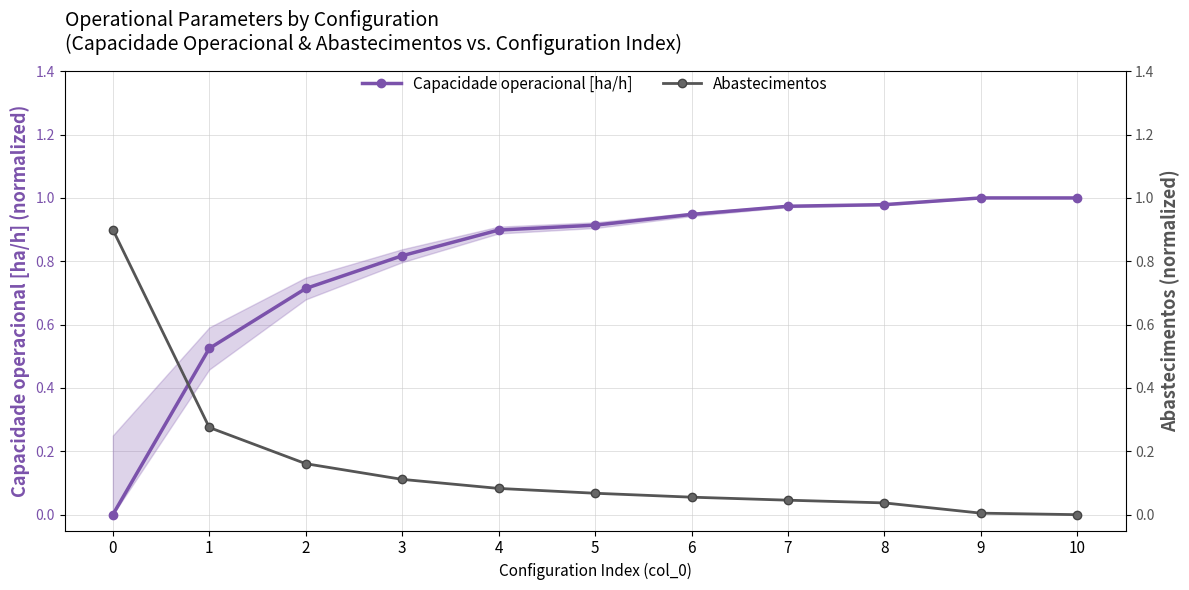

True or false: Capacidade operacional [ha/h] has more than 0 interior local peaks.

True